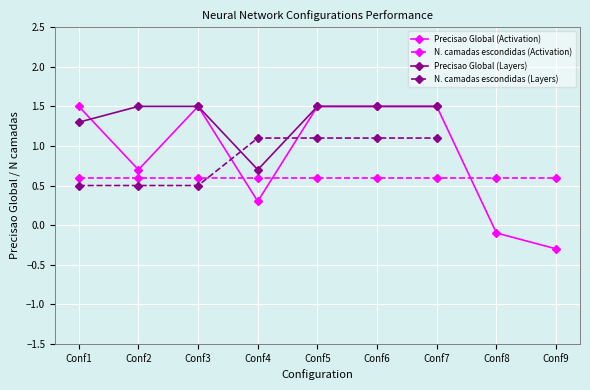

What is the change in value from Conf4 to Conf5?

+1.2